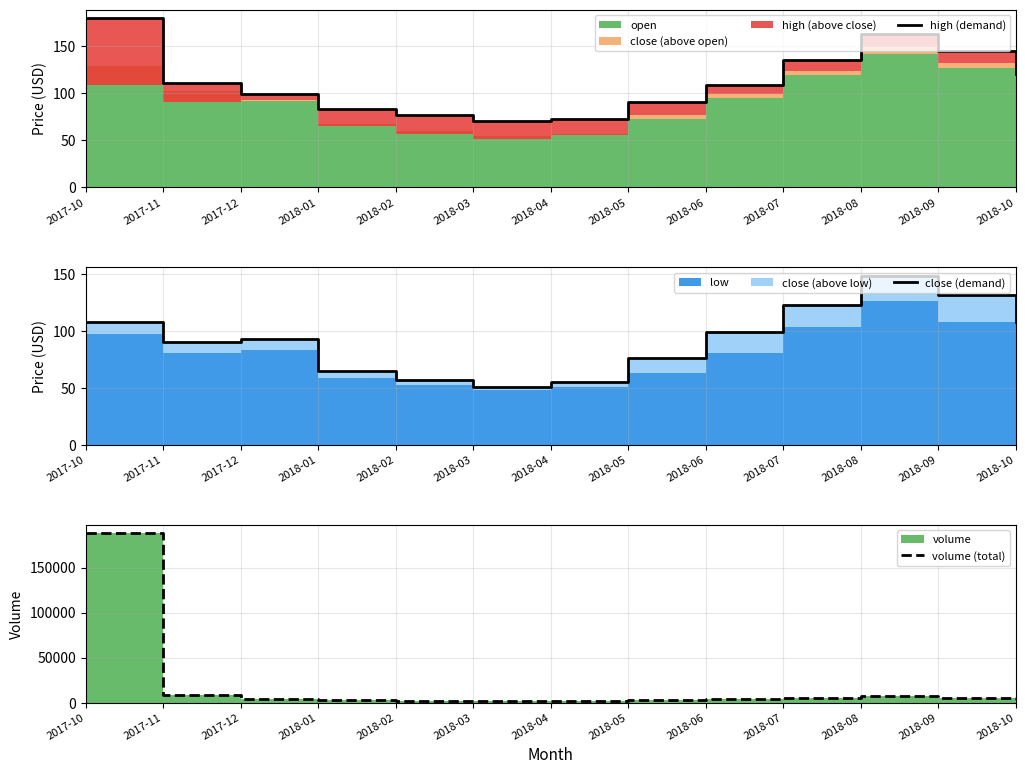

Reading left to right, transcribe all the data shown in this chart.

high (demand): 2017-10=179.2	2017-11=110.6	2017-12=99.0	2018-01=82.5	2018-02=76.5	2018-03=69.8	2018-04=72.0	2018-05=90.0	2018-06=108.0	2018-07=135.0	2018-08=162.0	2018-09=144.0	2018-10=120.0
close (demand): 2017-10=108.0	2017-11=90.8	2017-12=92.7	2018-01=64.5	2018-02=57.0	2018-03=51.0	2018-04=55.5	2018-05=76.5	2018-06=99.0	2018-07=123.0	2018-08=148.5	2018-09=132.0	2018-10=108.0
volume (total): 2017-10=188000.0	2017-11=8120.0	2017-12=3513.0	2018-01=2800.0	2018-02=1900.0	2018-03=1500.0	2018-04=2100.0	2018-05=3000.0	2018-06=4200.0	2018-07=5500.0	2018-08=7000.0	2018-09=5000.0	2018-10=3500.0